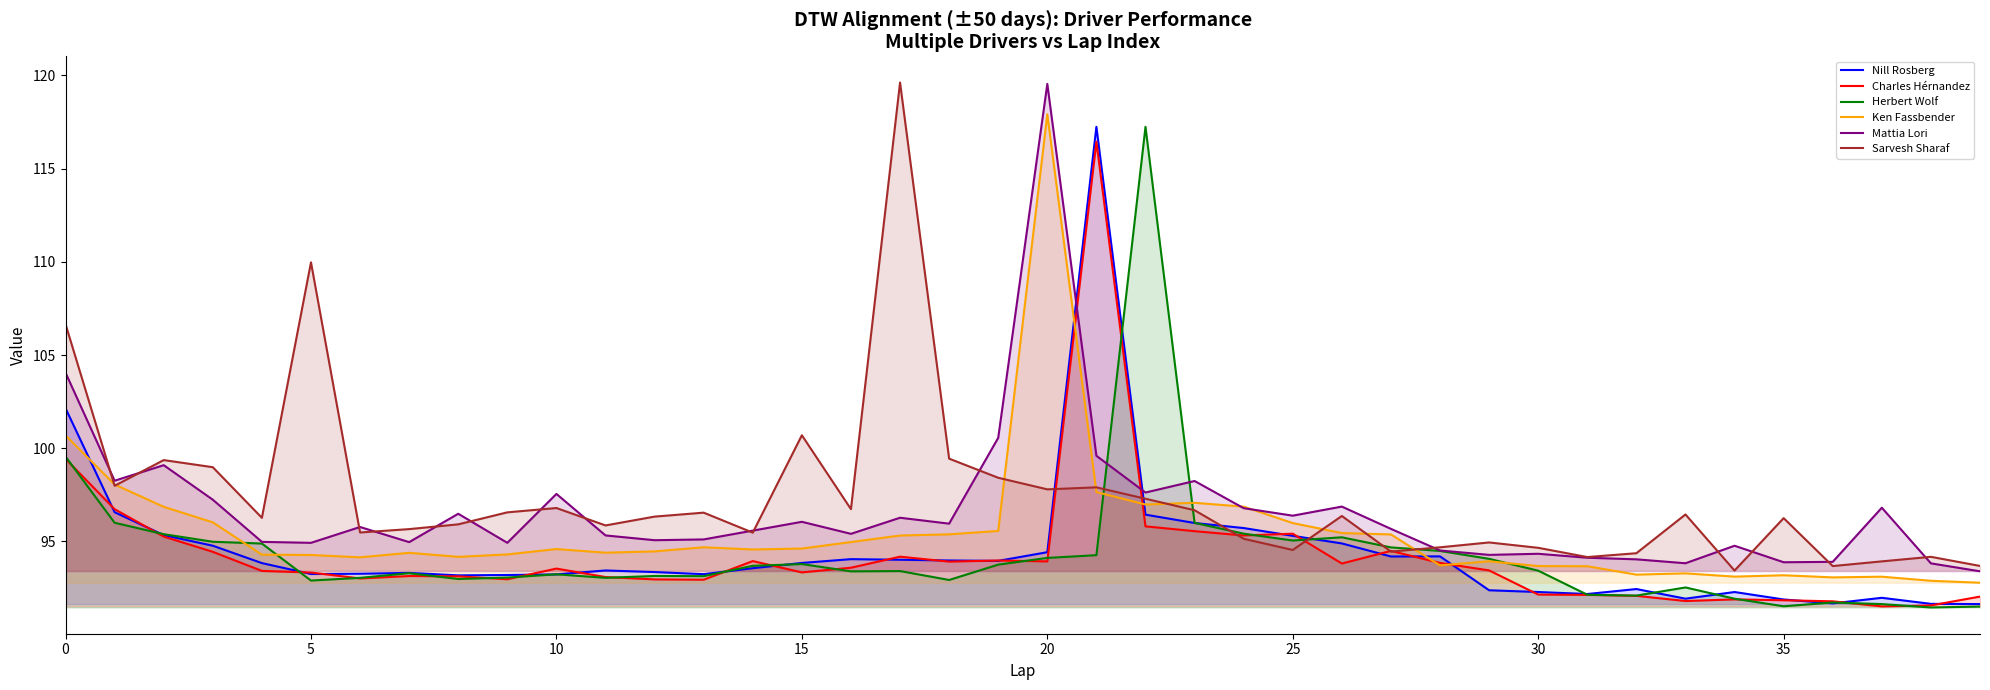

Does the chart display data point markers on the line(s)?

No